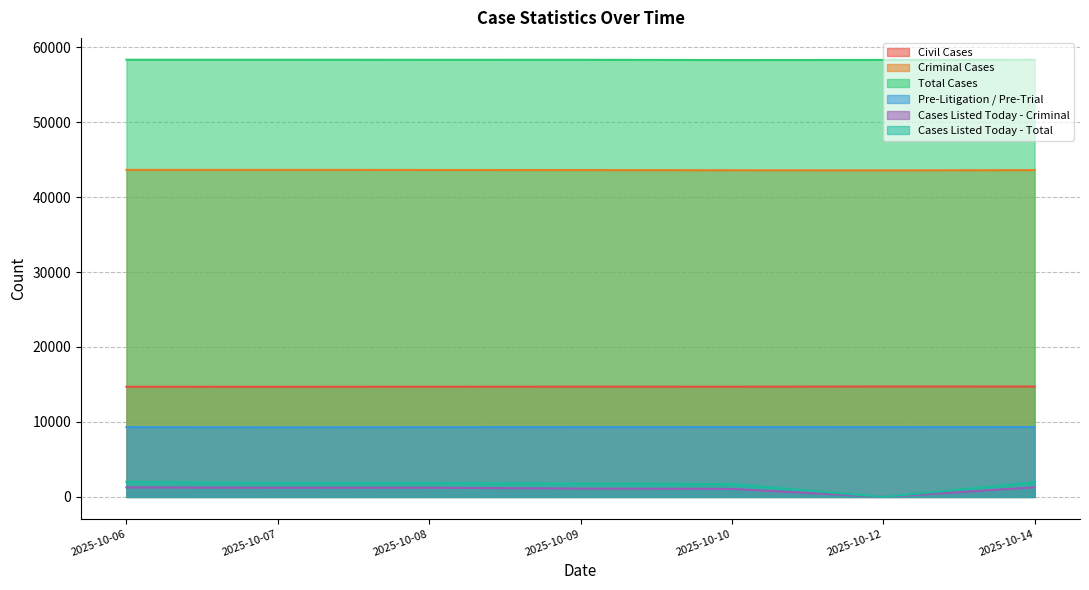

What is the total value across all series at 2025-10-08?

129017